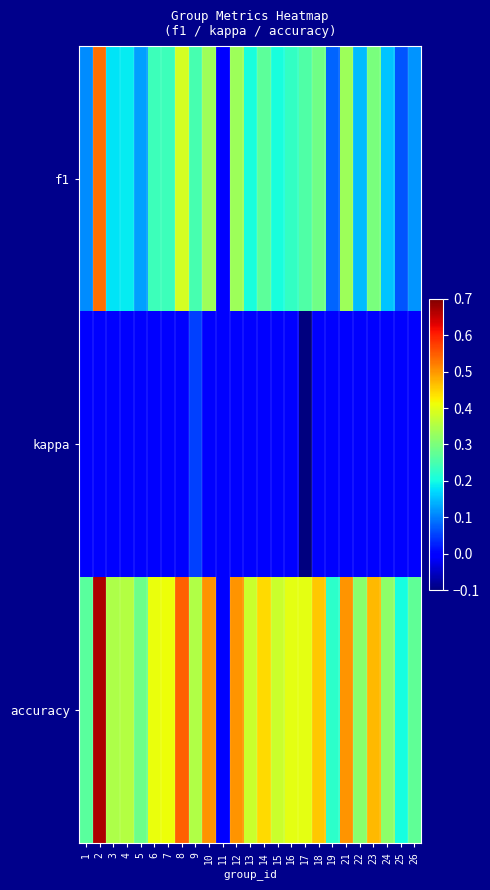

Which series has the widest spread of values?

accuracy